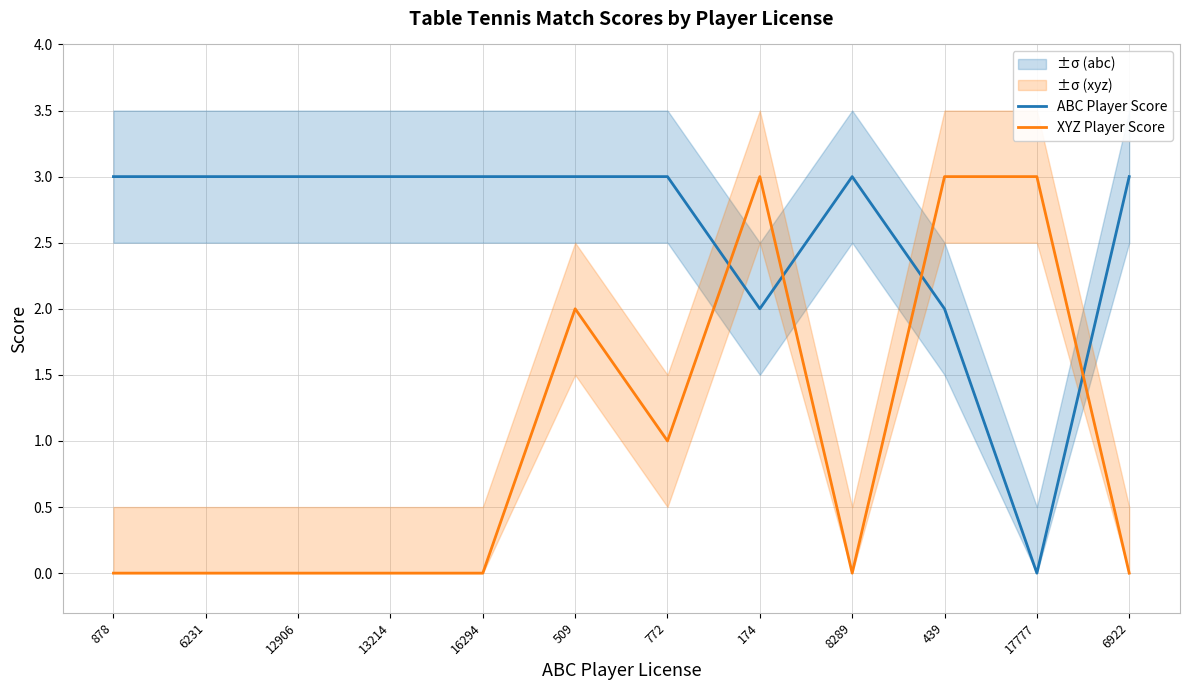

What is the label of the 5th point from the left?

16294